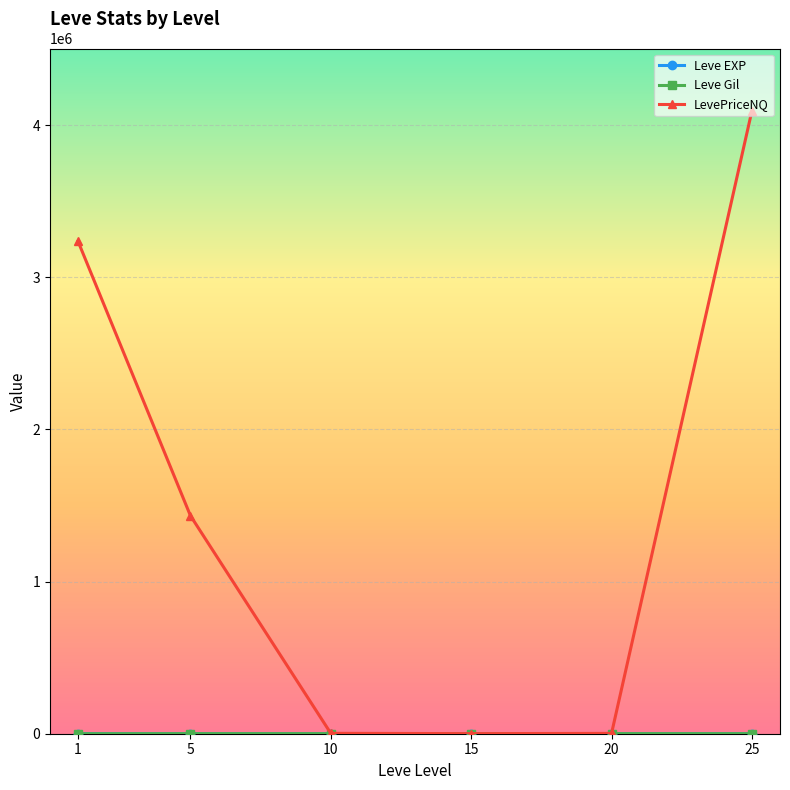

What is the greatest value displayed?

4093954.7